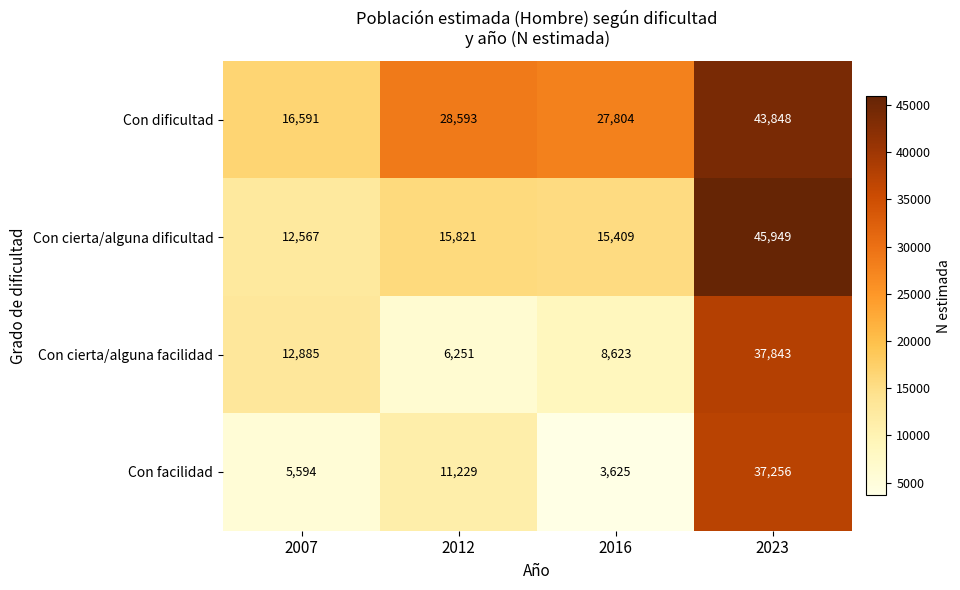

At which category is the sum across all series the highest?

2023